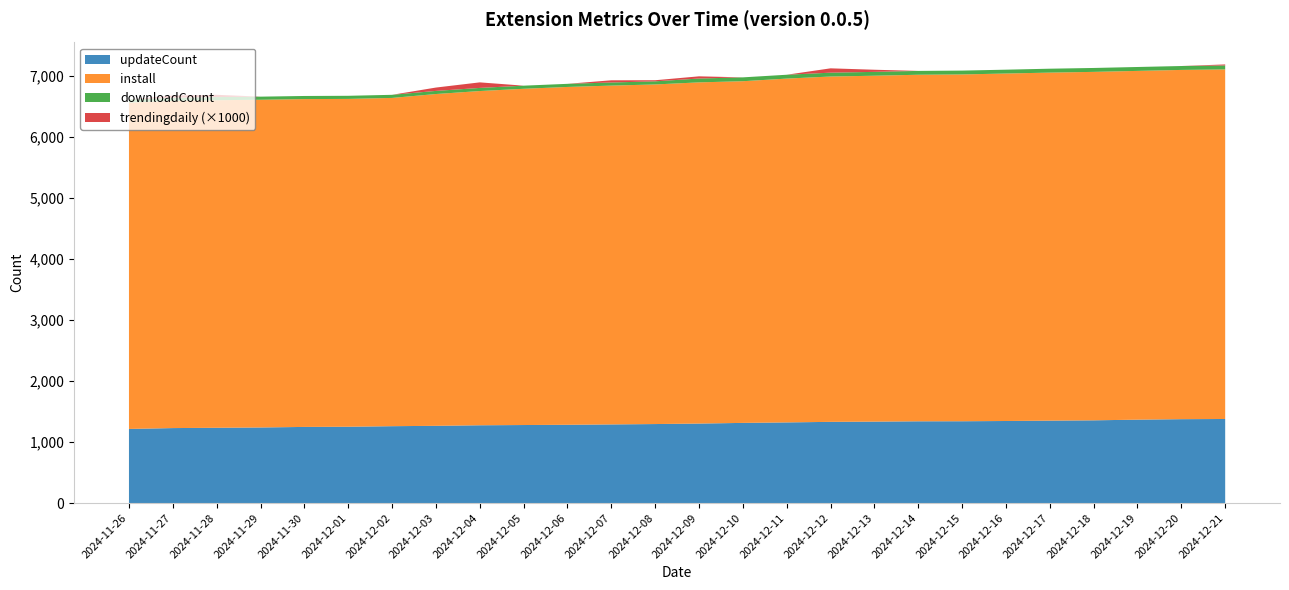

Reading left to right, extract all data points from this chart.

updateCount: 1215	1229	1234	1239	1248	1251	1260	1266	1275	1279	1283	1289	1295	1303	1314	1322	1331	1335	1340	1341	1345	1351	1356	1367	1375	1378
install: 5348	5362	5368	5370	5372	5372	5379	5437	5477	5510	5536	5552	5565	5591	5599	5634	5659	5668	5679	5683	5694	5703	5710	5715	5723	5728
downloadCount: 51	51	51	51	51	51	51	51	51	51	51	51	51	63	63	63	63	63	63	63	63	64	64	64	64	65
trendingdaily_scaled: 0	37	37	0	0	0	0	55	91	0	0	36	18	36	0	0	71	35	0	0	0	0	0	0	0	17